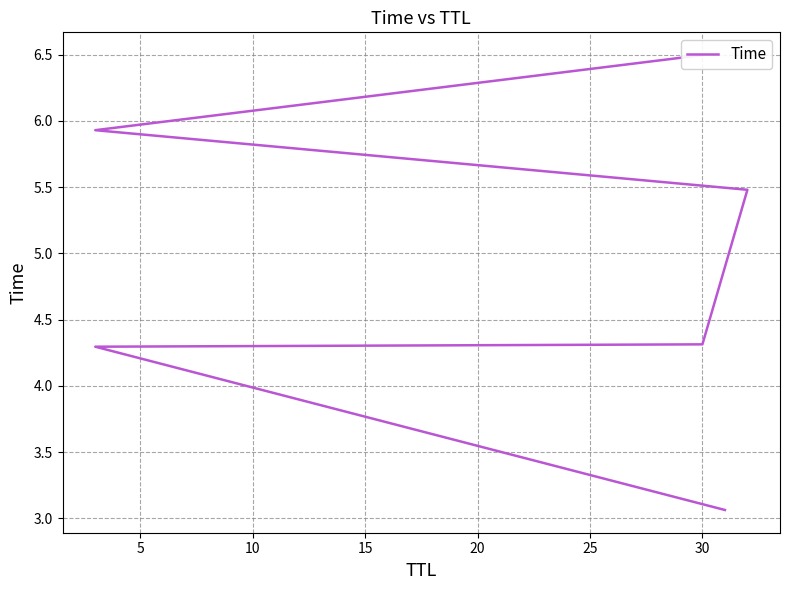

What is the sum of all values?

29.6